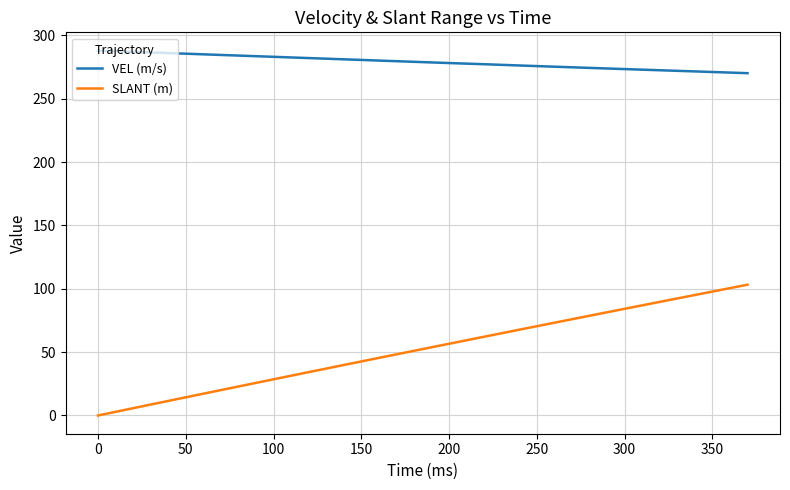

What is the difference between the maximum and minimum values in the VEL (m/s) series?

17.8